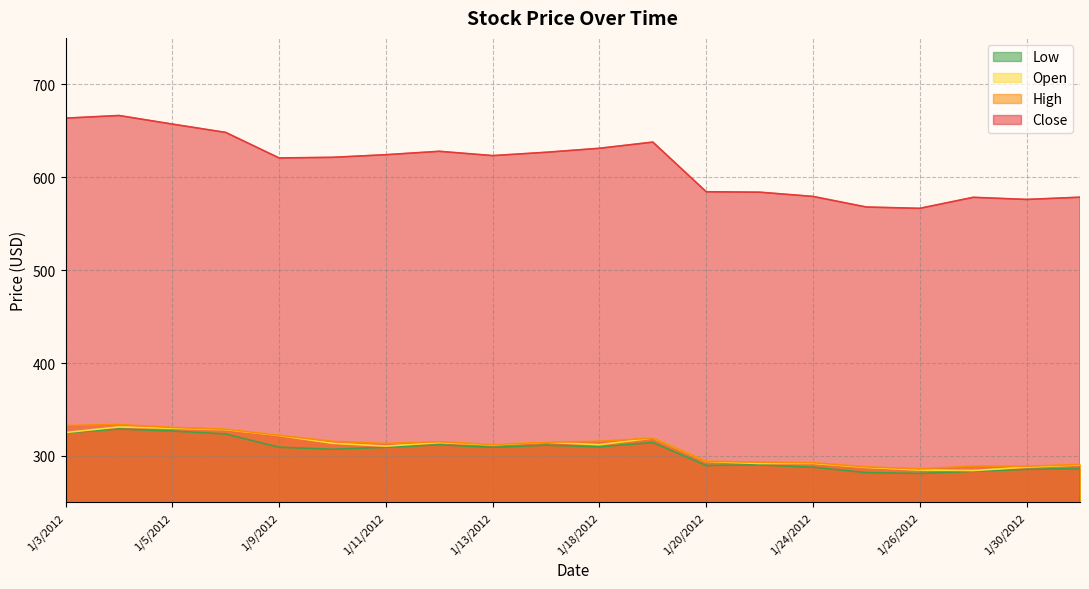

At which category does the chart reach its minimum across all series?

1/26/2012